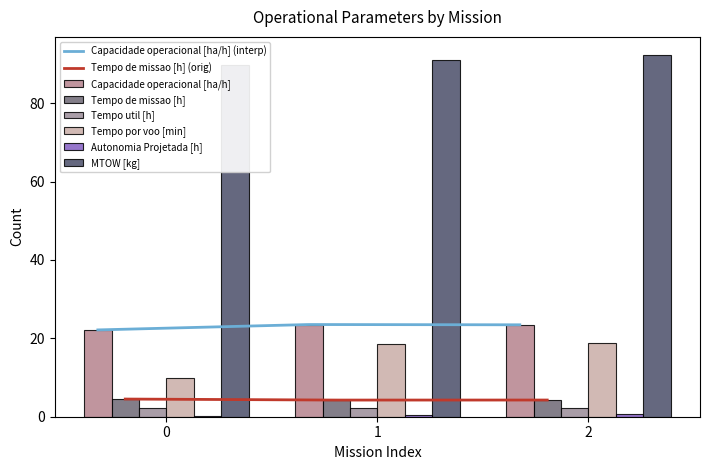

How many data points does each series have?

3